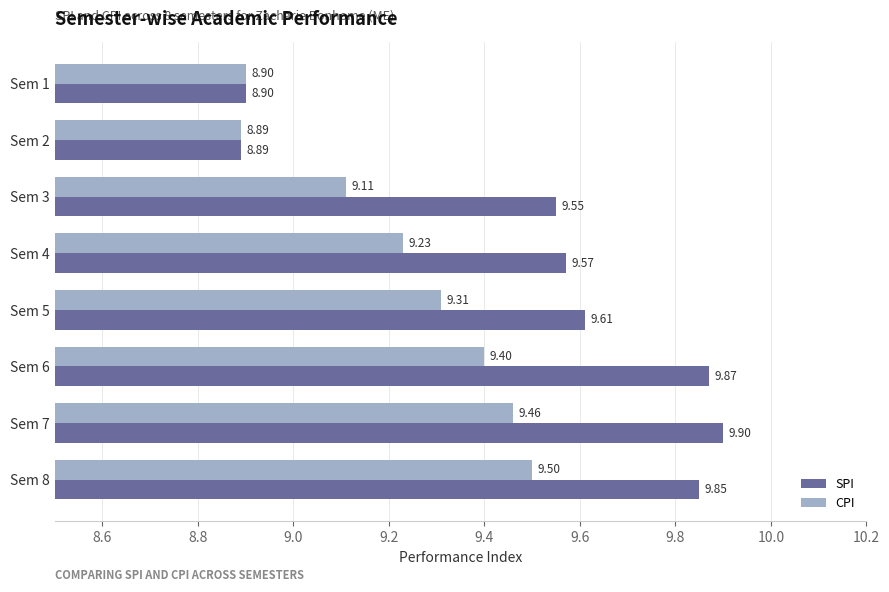

What is the sum of the CPI values at Sem 6 and Sem 7?

18.9